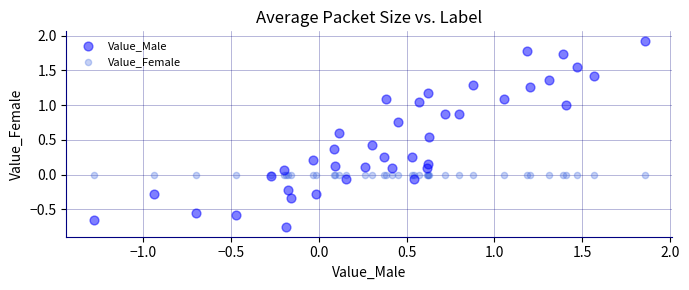

Which series contains the highest Y value?

Value_Male